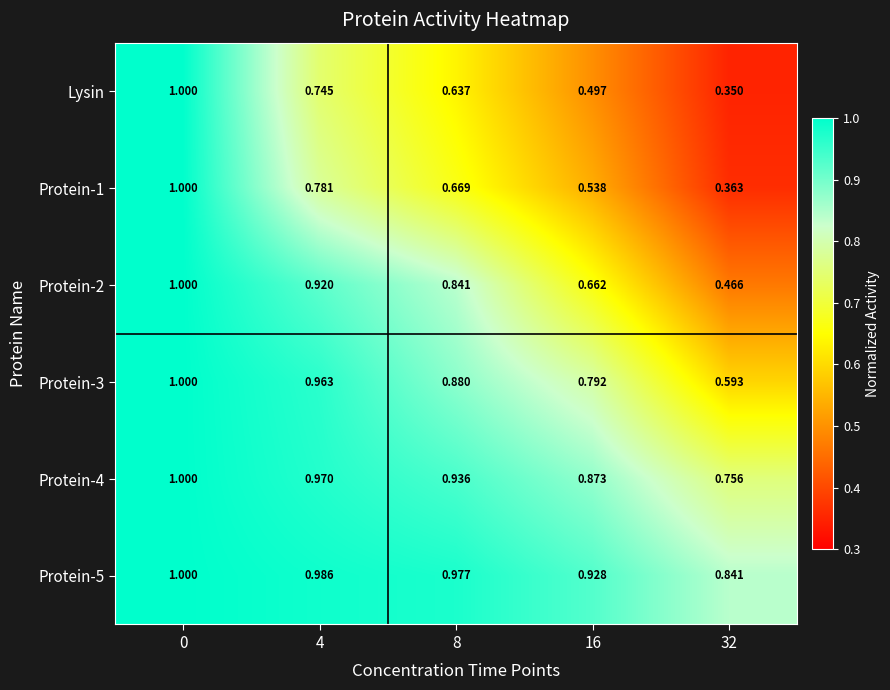

Which series has the largest range (max minus min)?

Lysin